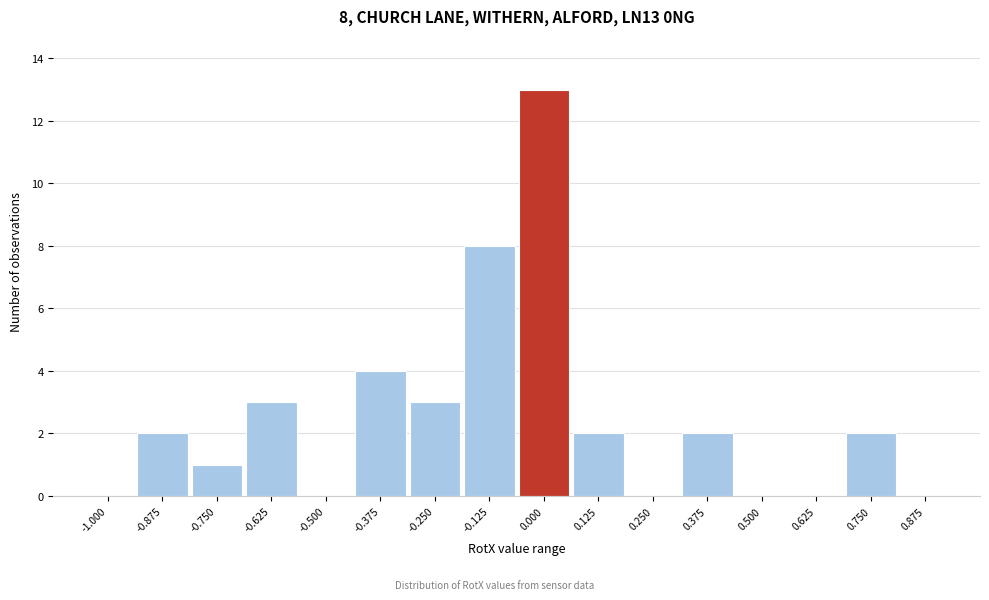

Reading left to right, extract all data points from this chart.

-1.000=0	-0.875=2	-0.750=1	-0.625=3	-0.500=0	-0.375=4	-0.250=3	-0.125=8	0.000=13	0.125=2	0.250=0	0.375=2	0.500=0	0.625=0	0.750=2	0.875=0